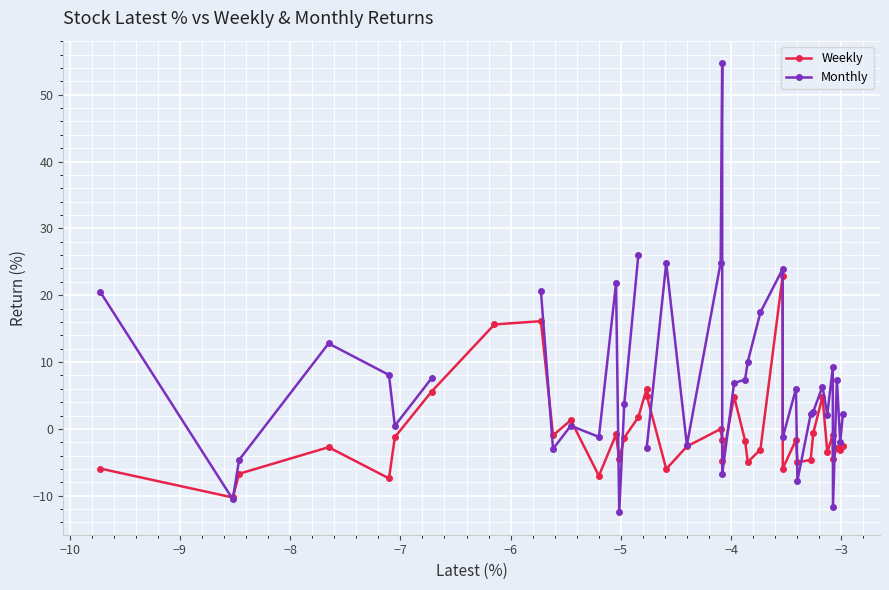

What is the minimum value for Weekly?

-10.3